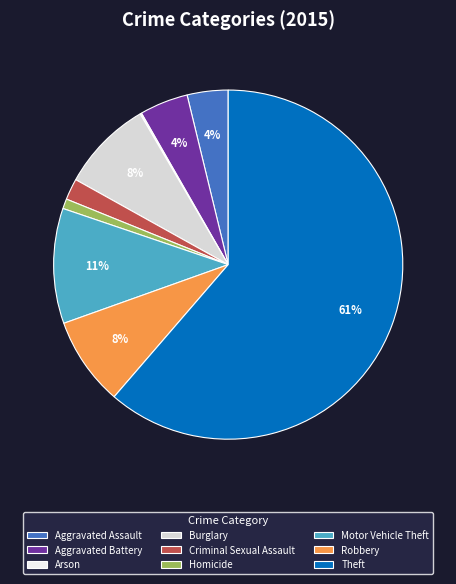

To the nearest percent, what portion does Burglary represent?

8%